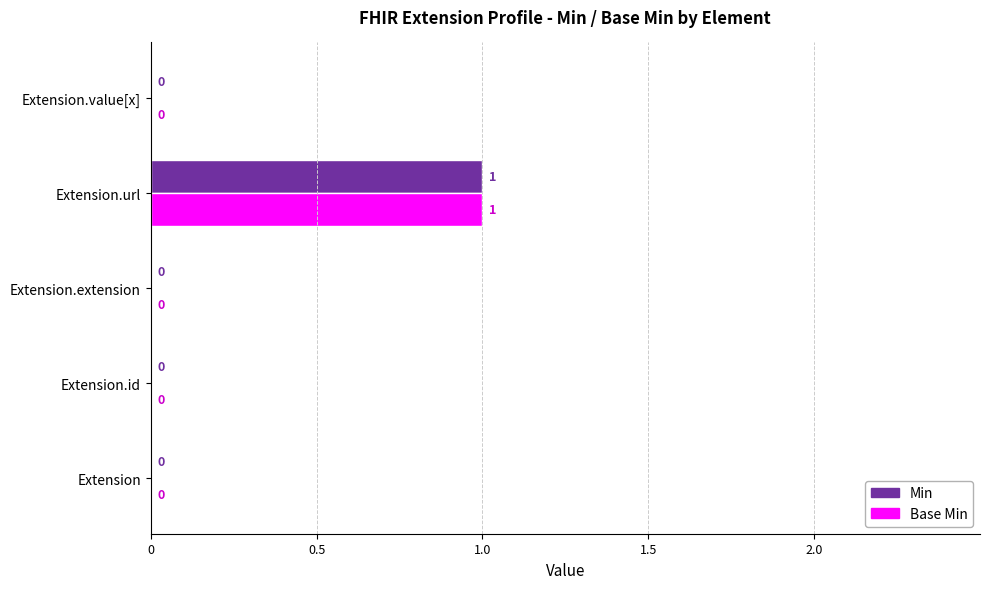

Is it true that Base Min equals 0 at Extension.url?

False